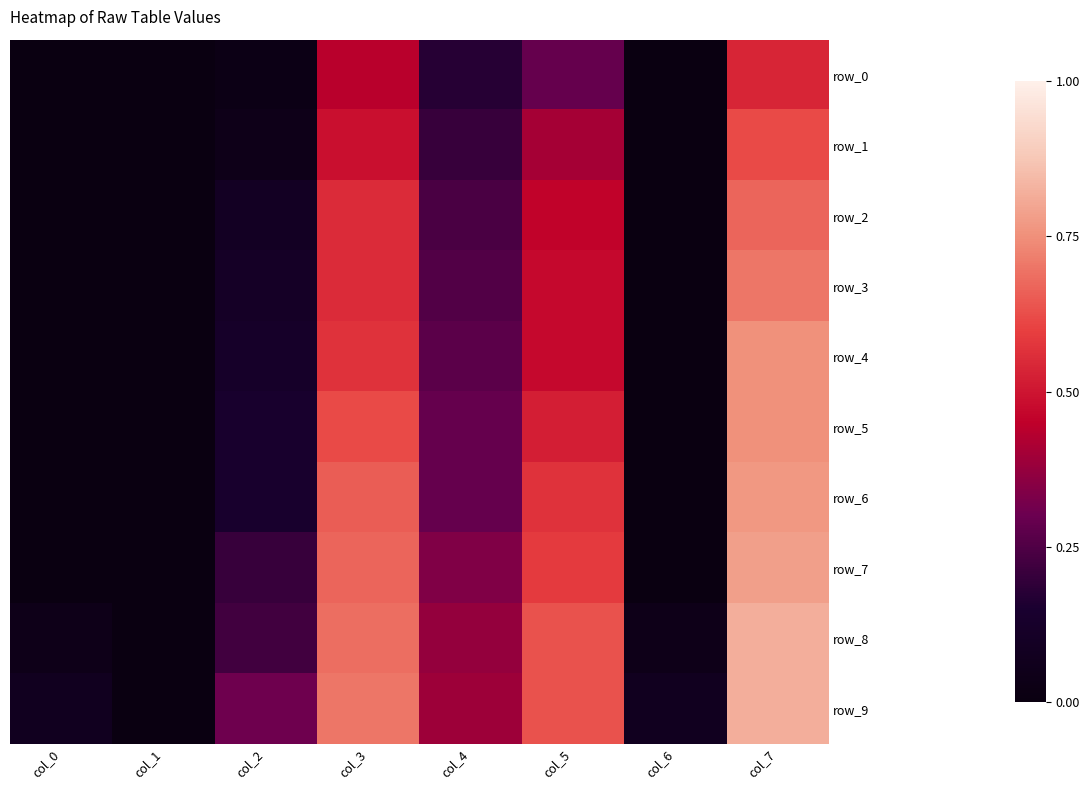

What is the total value across all series at col_1?

0.1